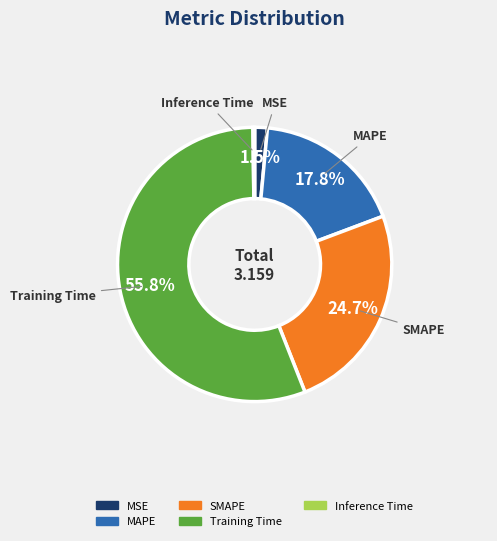

Does any single category account for the majority?

Yes